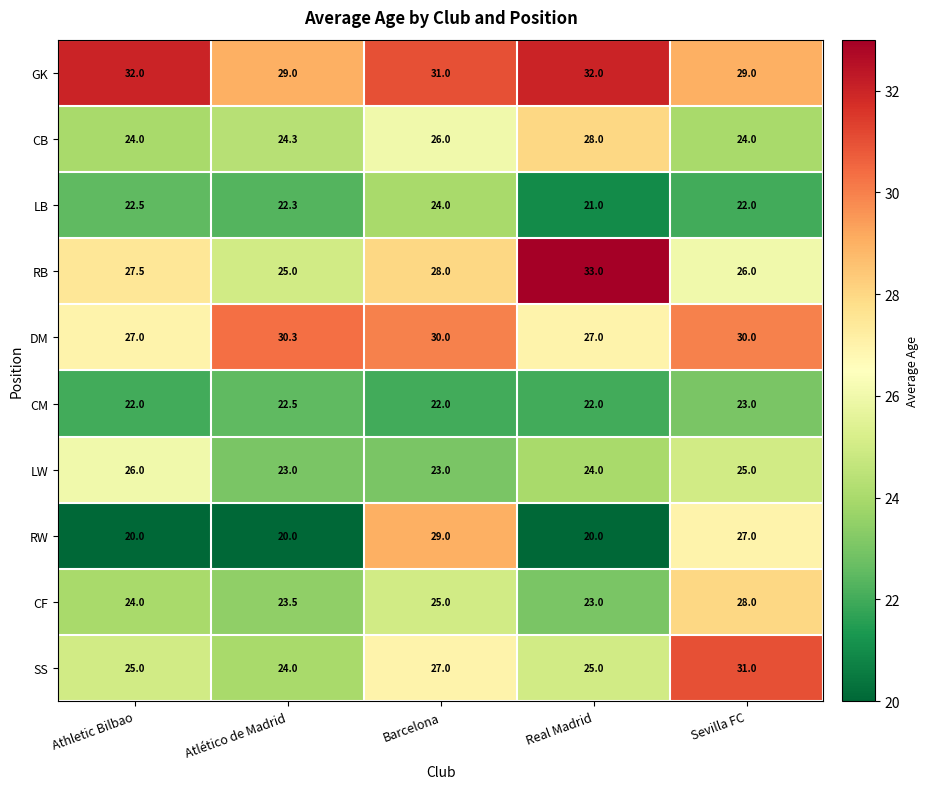

What is the average value of the RB series?

27.9